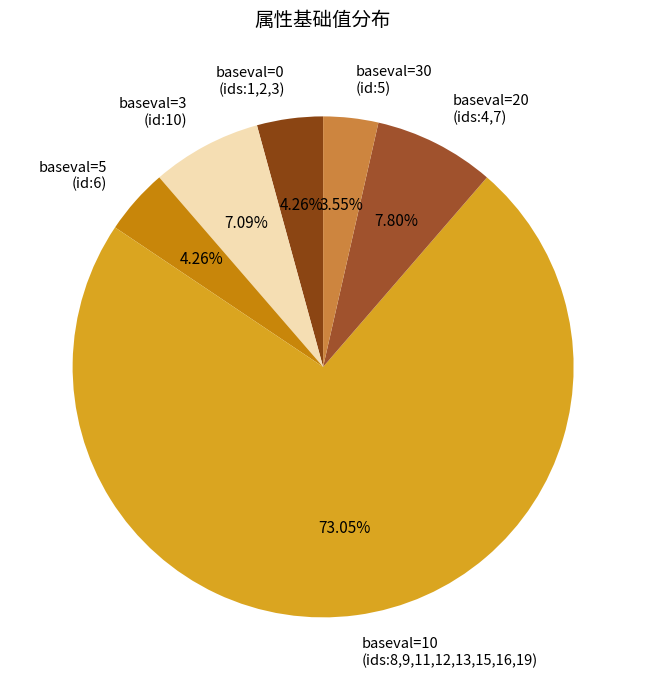

Is there any slice that represents more than half of the pie?

Yes